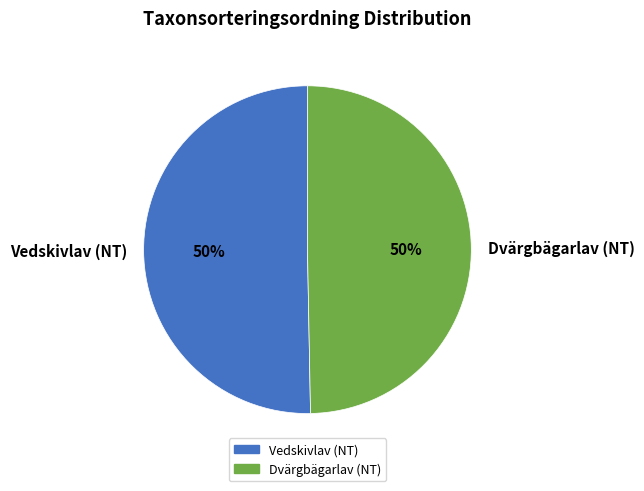

What is the ratio of the value at Dvärgbägarlav (NT) to the value at Vedskivlav (NT)?

1.0